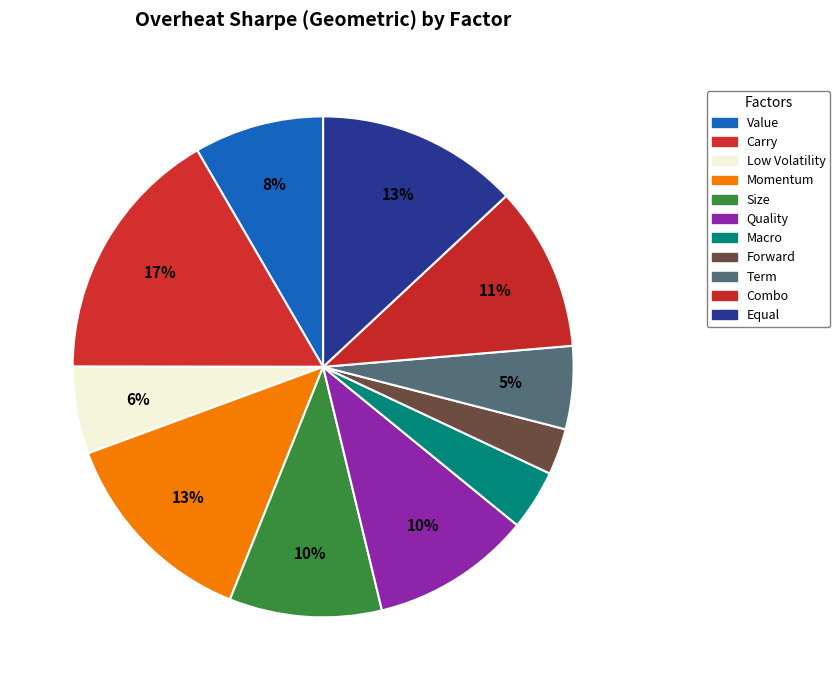

How many segments does this pie chart have?

11